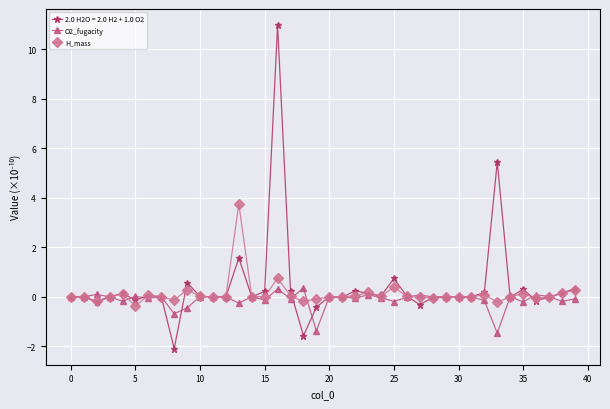

What are all the series names shown in the legend?

2.0 H2O = 2.0 H2 + 1.0 O2, O2_fugacity, H_mass